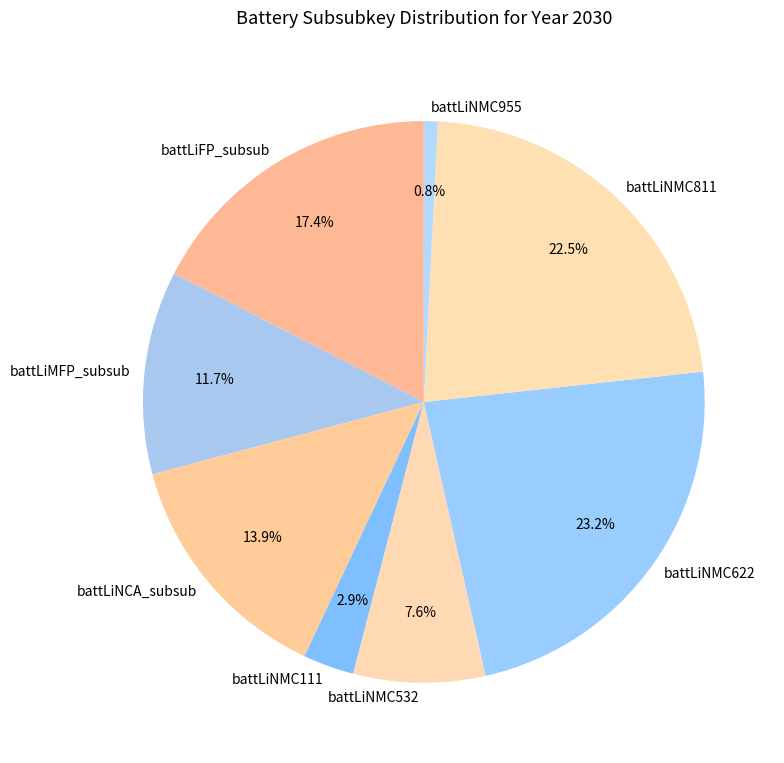

True or false: battLiNMC811 accounts for 9% of the total.

False